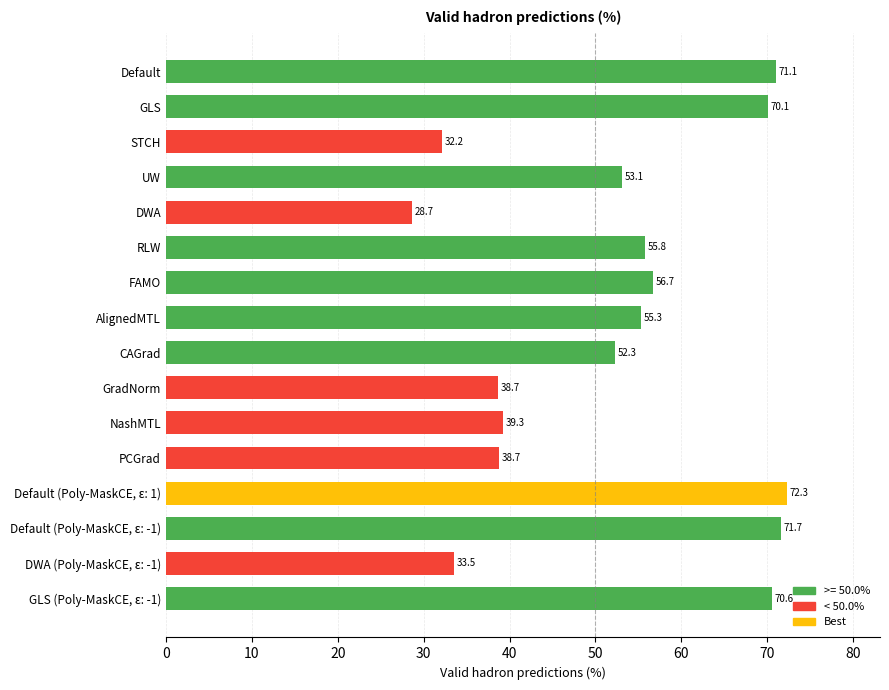

What is the maximum value shown in the chart?

72.3